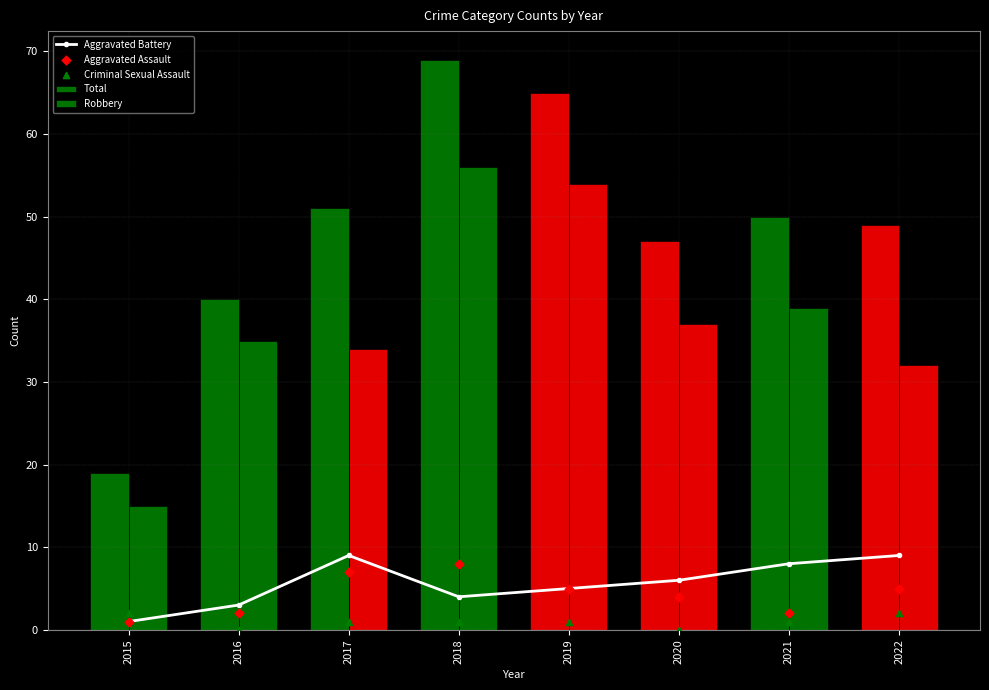

What are all the series names shown in the legend?

Aggravated Battery, Total, Robbery, Aggravated Assault, Criminal Sexual Assault